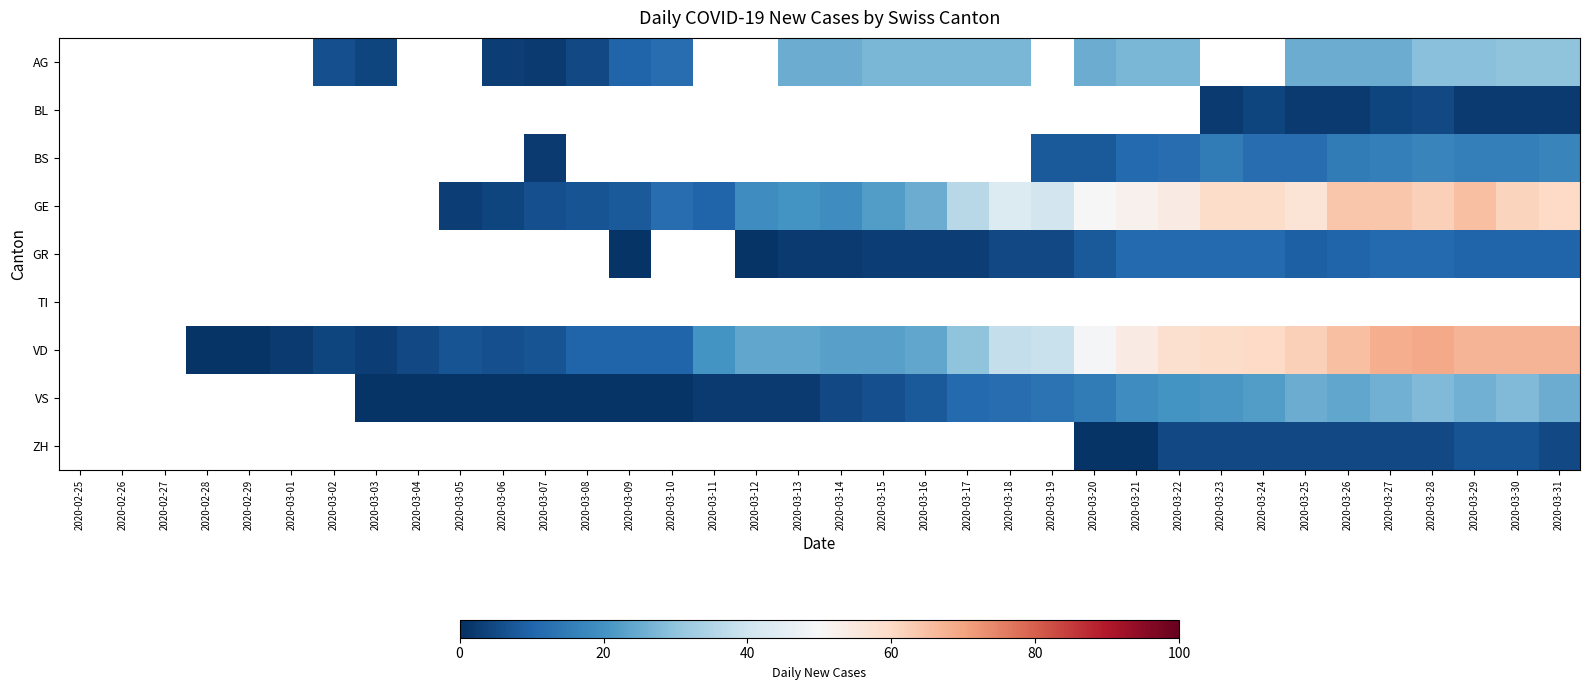

True or false: ZH has a value of 5.0 at 2020-03-28.

True